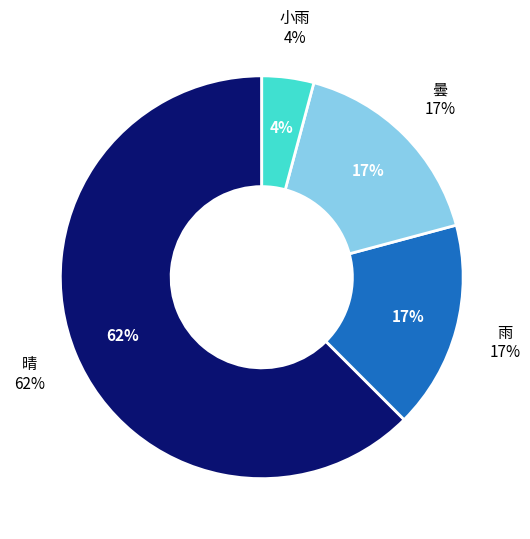

Combined, what portion of the pie is 曇 and 小雨?

20.8%